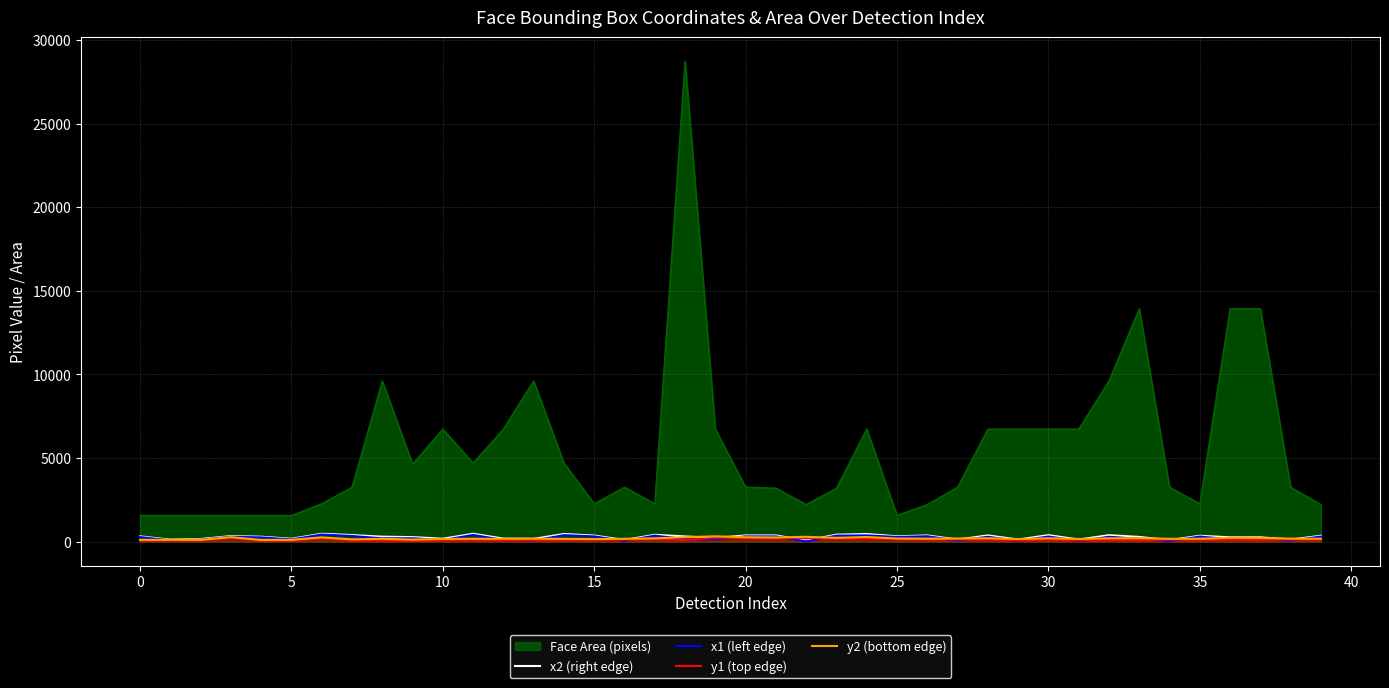

What is the total value across all series at 20?

4377